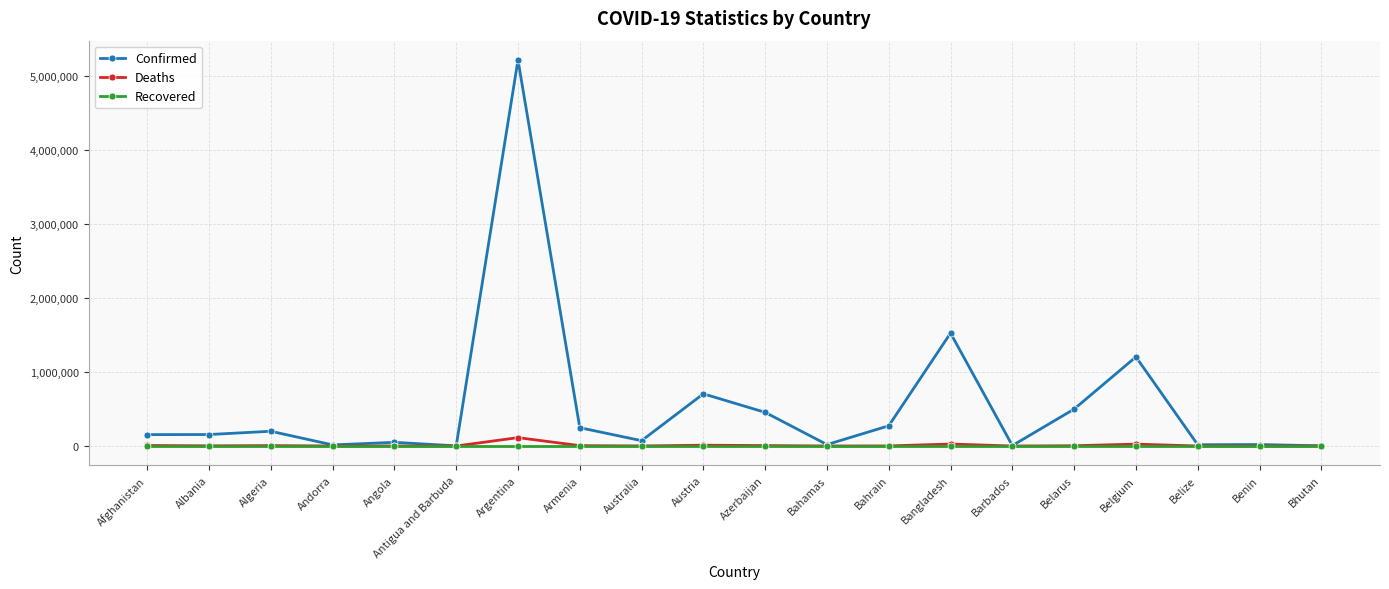

What is the spread (max minus min) of values at Antigua and Barbuda?

2059